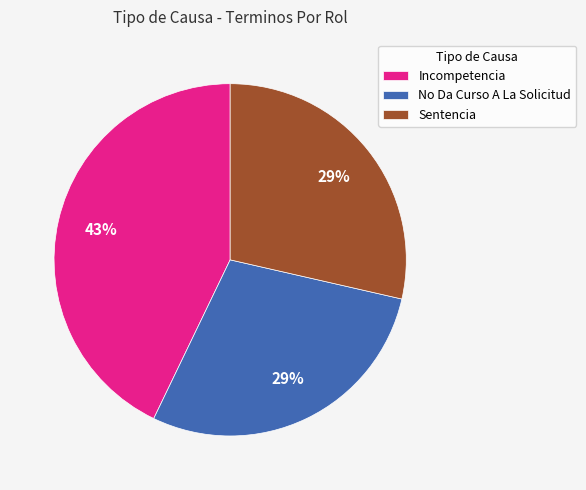

The No Da Curso A La Solicitud slice represents 20% of the pie. True or false?

False